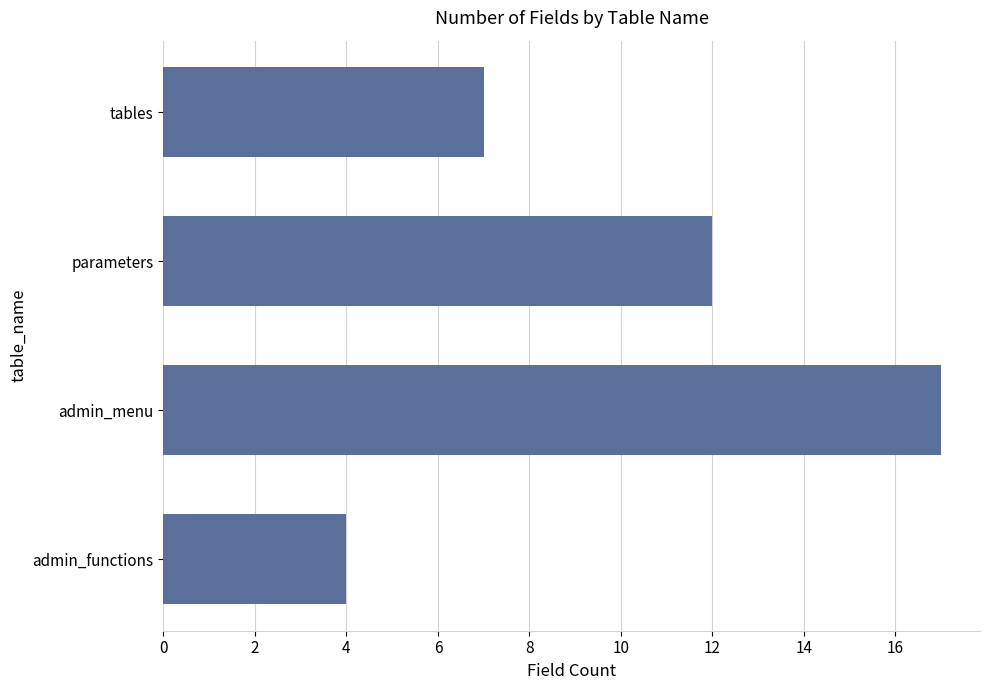

The value at parameters is 12. True or false?

True